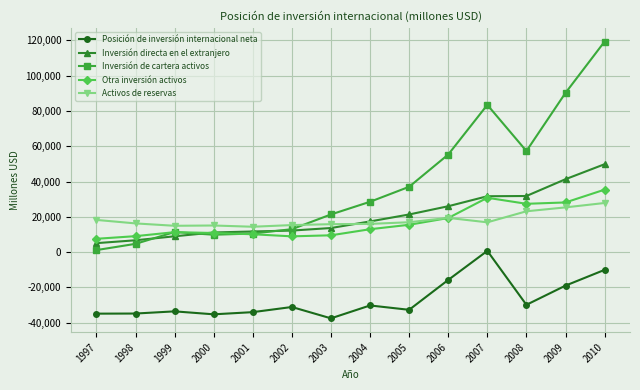

What is the difference between the highest and lowest values at 2004?

58745